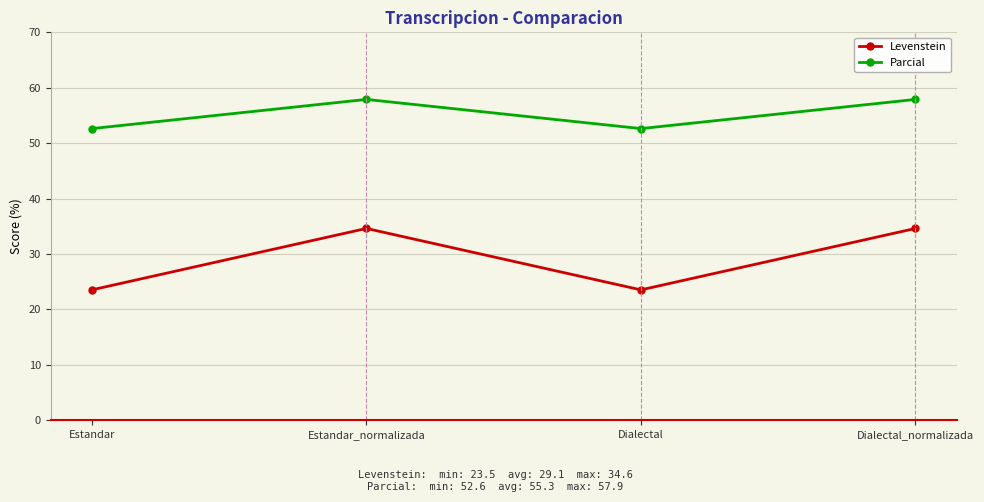

What is the difference between the Parcial values at Dialectal_normalizada and Estandar?

5.3